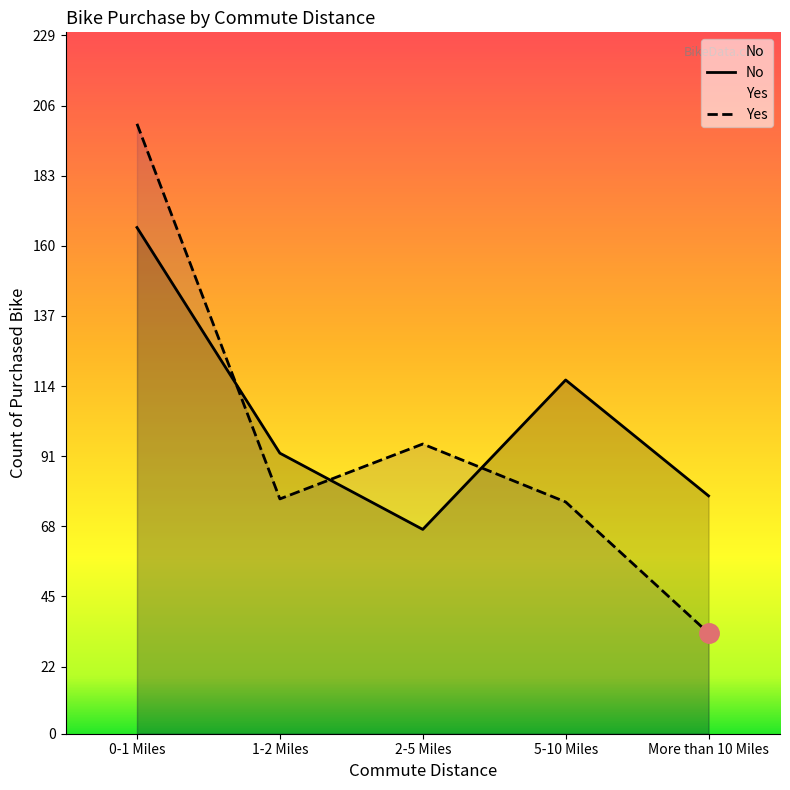

How many categories are shown in the chart?

5